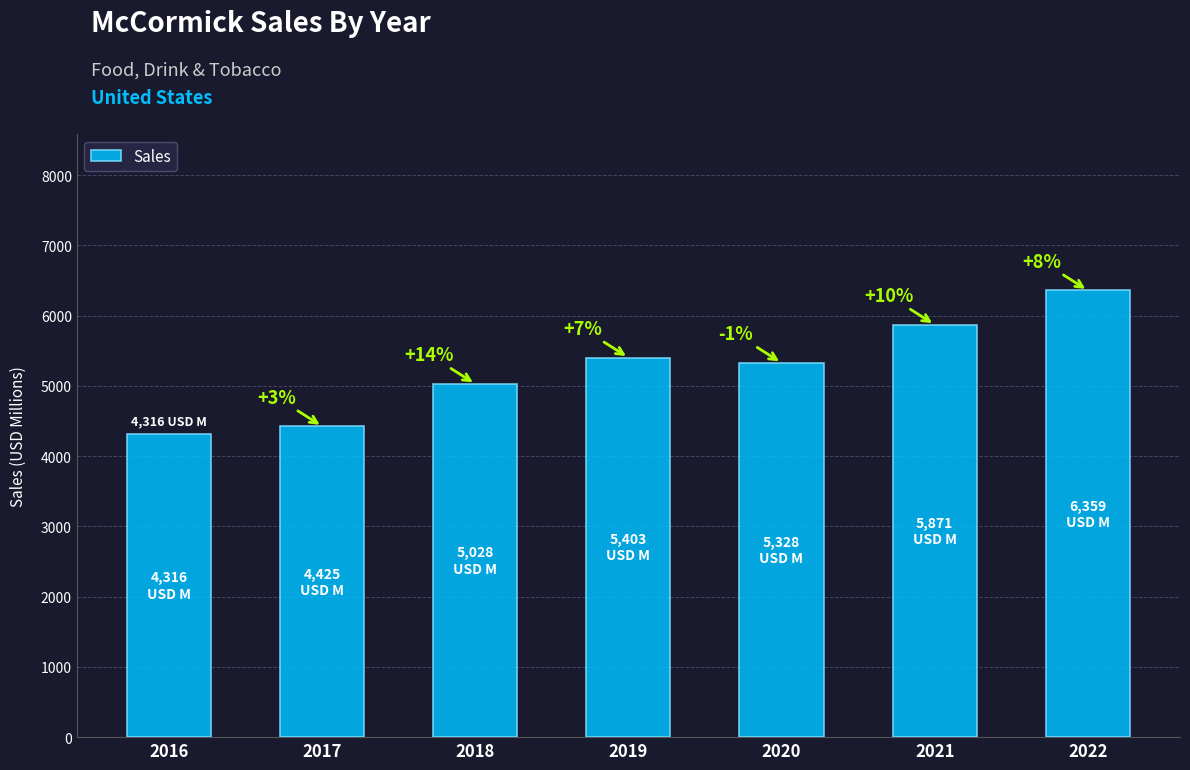

Are the bars horizontal?

No